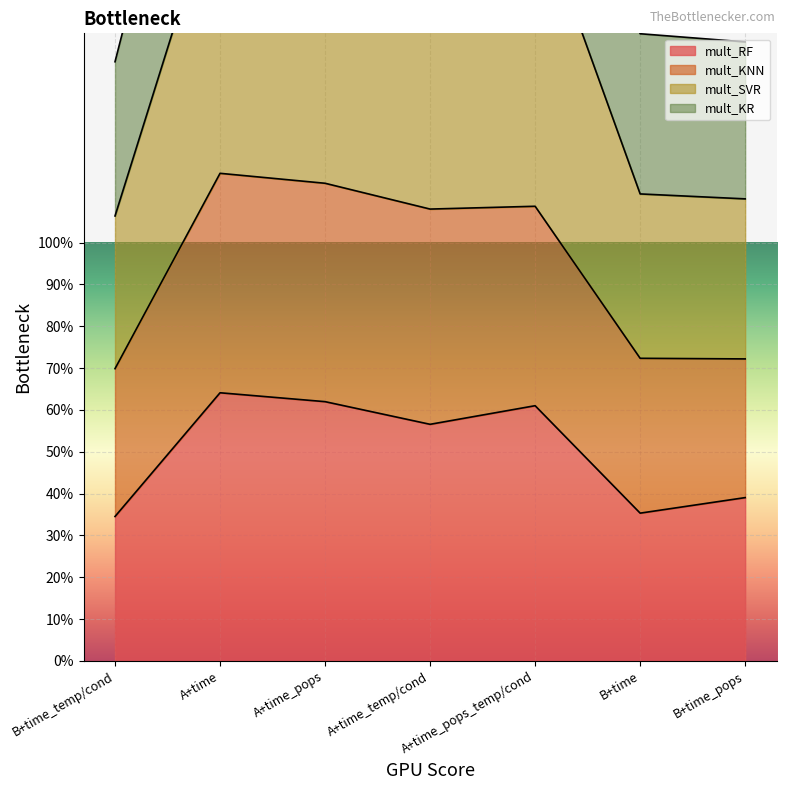

How many interior local peaks does the mult_SVR series have?

2